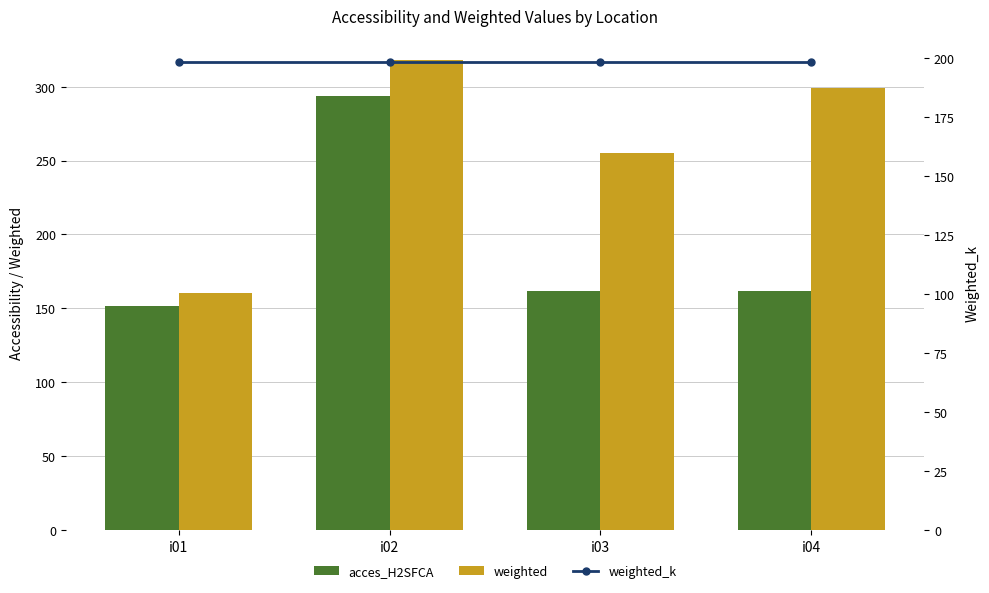

Which series has the largest range (max minus min)?

weighted